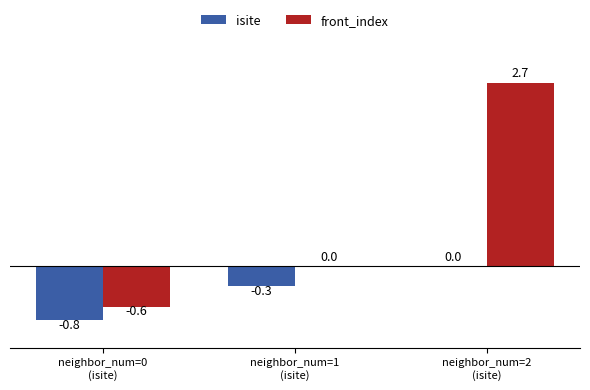

How many groups of bars are there?

3